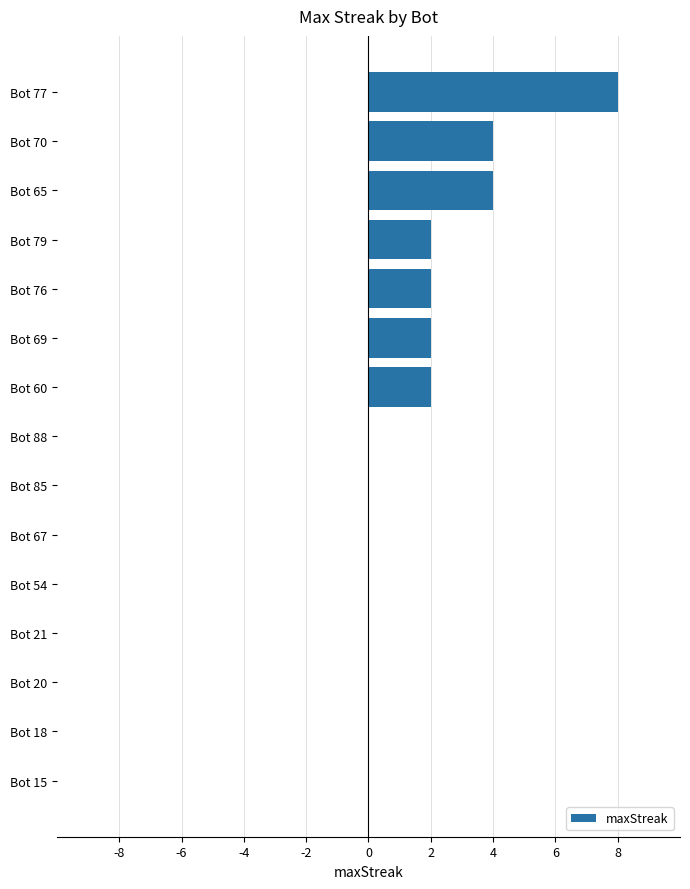

What is the sum of all values?

24